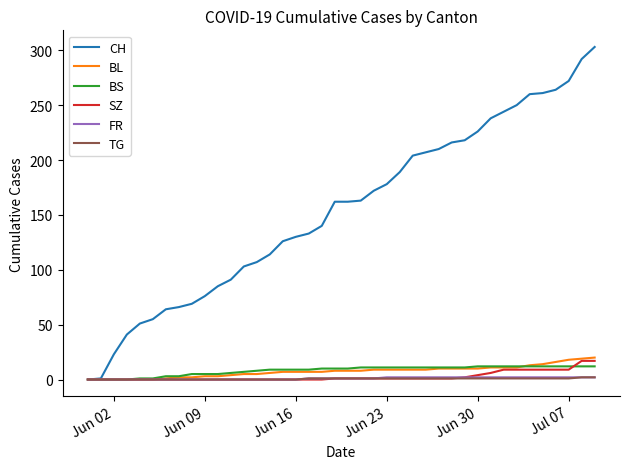

Which series has the widest spread of values?

CH